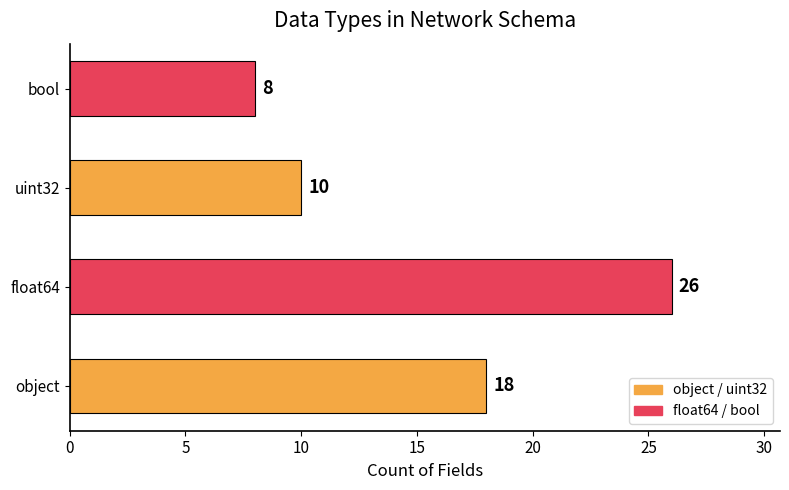

Reading top to bottom, transcribe all the data shown in this chart.

8	10	26	18